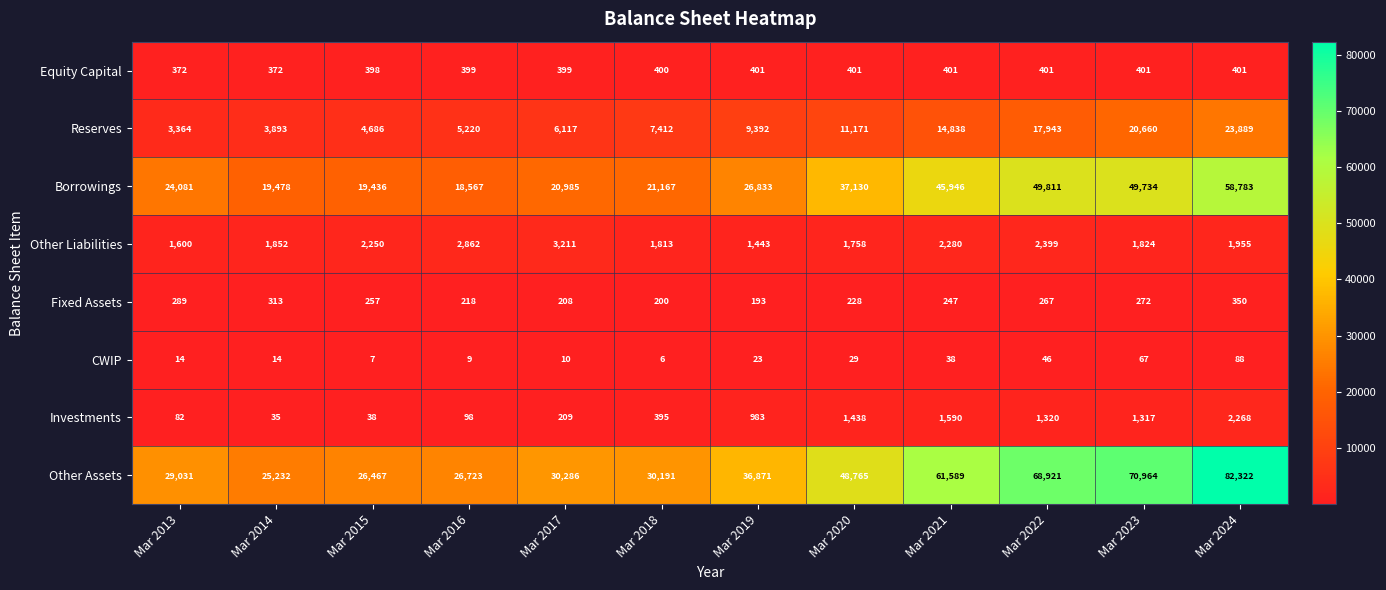

What is the greatest value displayed?

82322